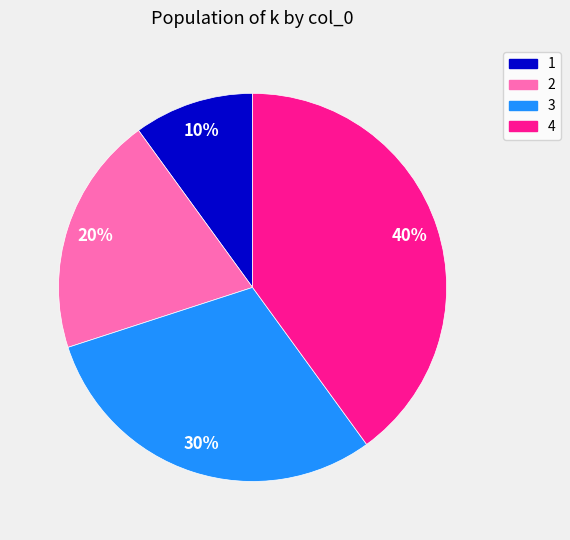

To the nearest percent, what is the difference between the largest and smallest slice percentages?

30%